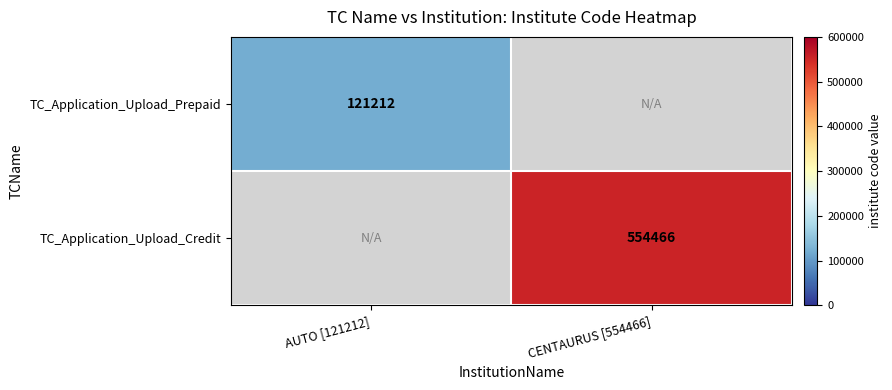

At which category does the chart reach its minimum across all series?

CENTAURUS [554466]